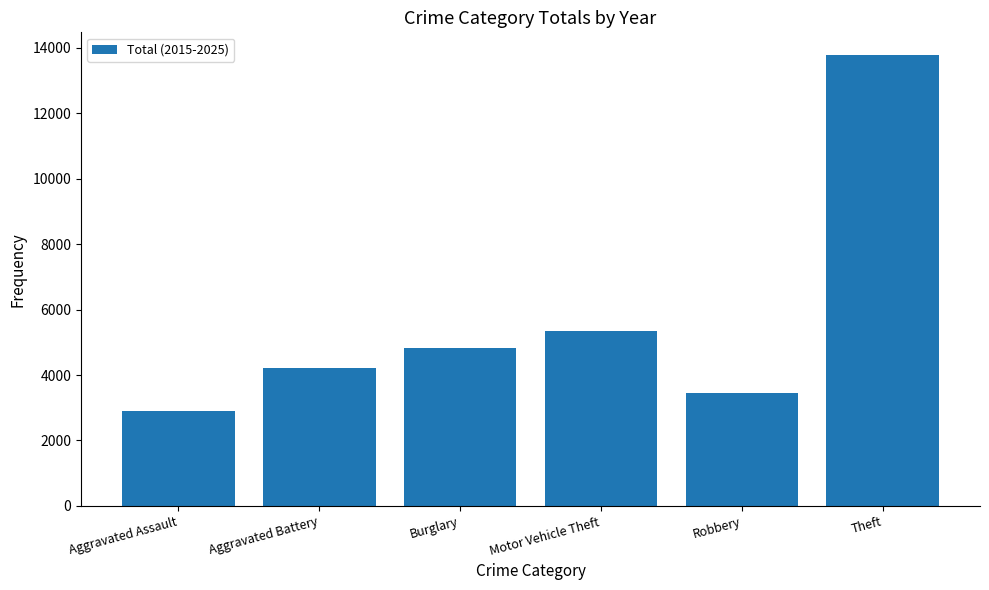

Are the bars grouped side by side (vs. stacked)?

No